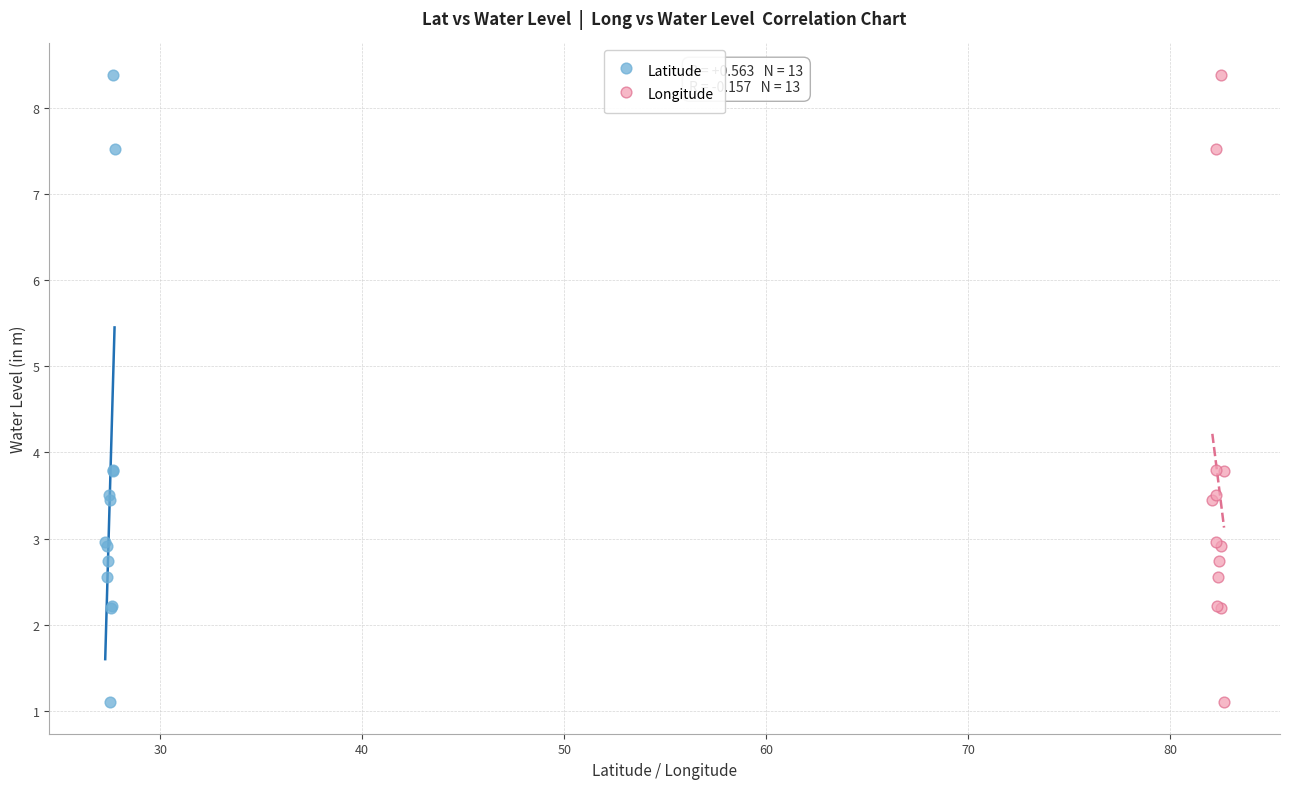

What are all the series names shown in the legend?

Latitude, Longitude